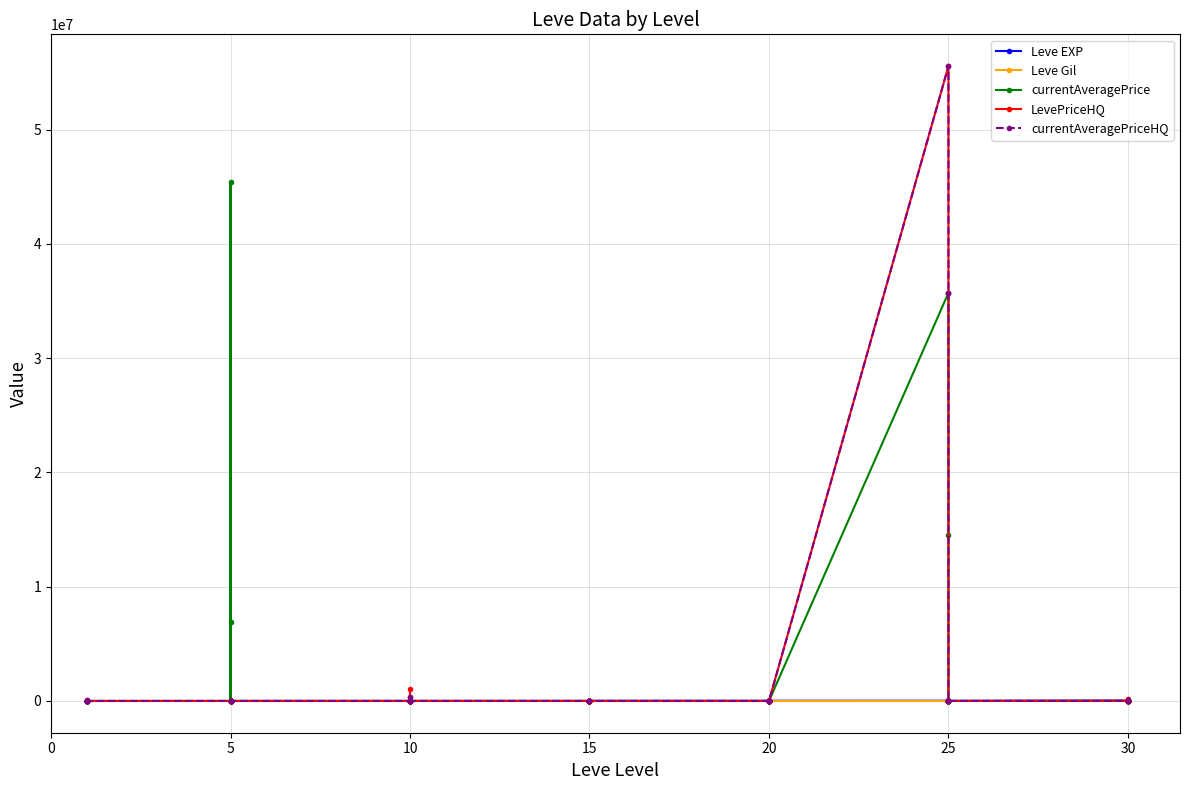

What is the difference between the Leve EXP values at 15 and 20?

10560.0